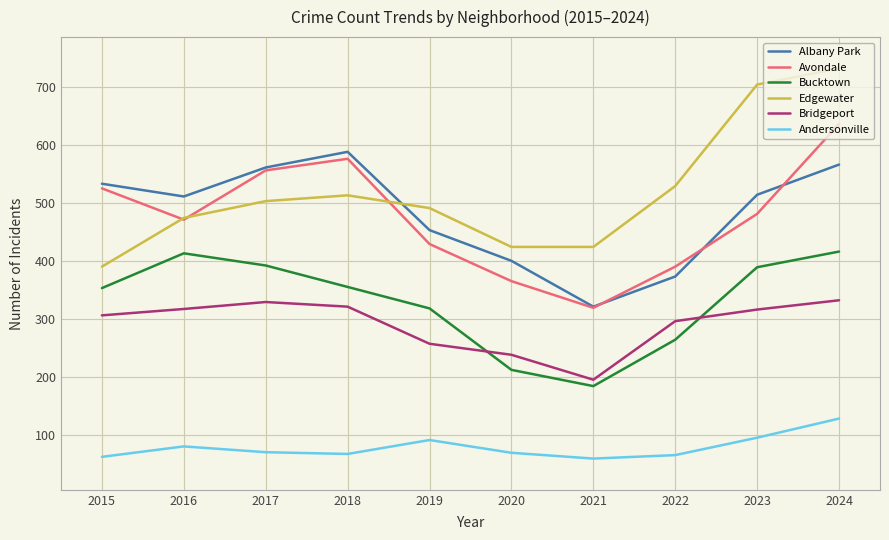

Count the number of categories in the chart.

10